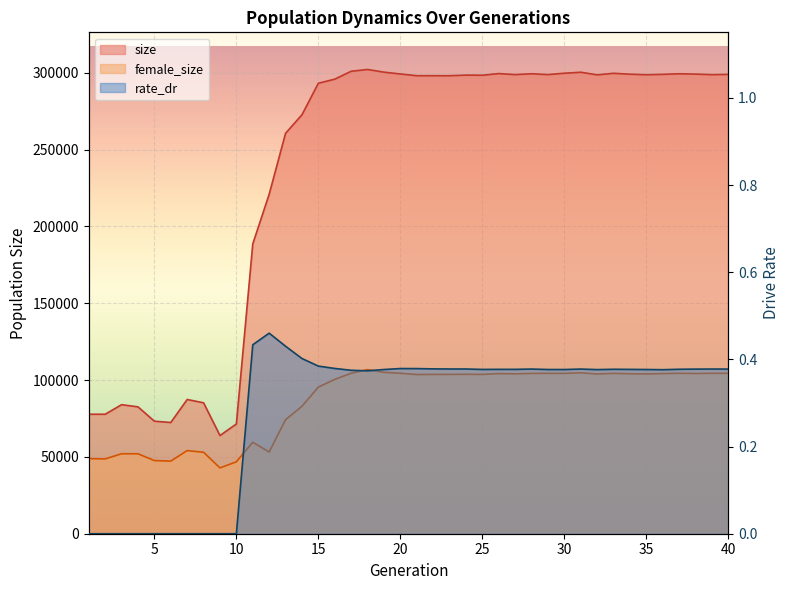

Which has a higher value, 32 or 3?

32